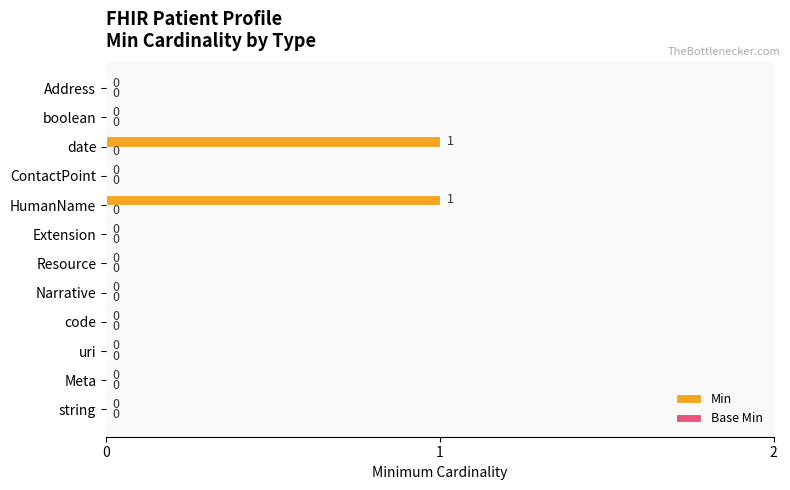

The value at Resource is 0. True or false?

True